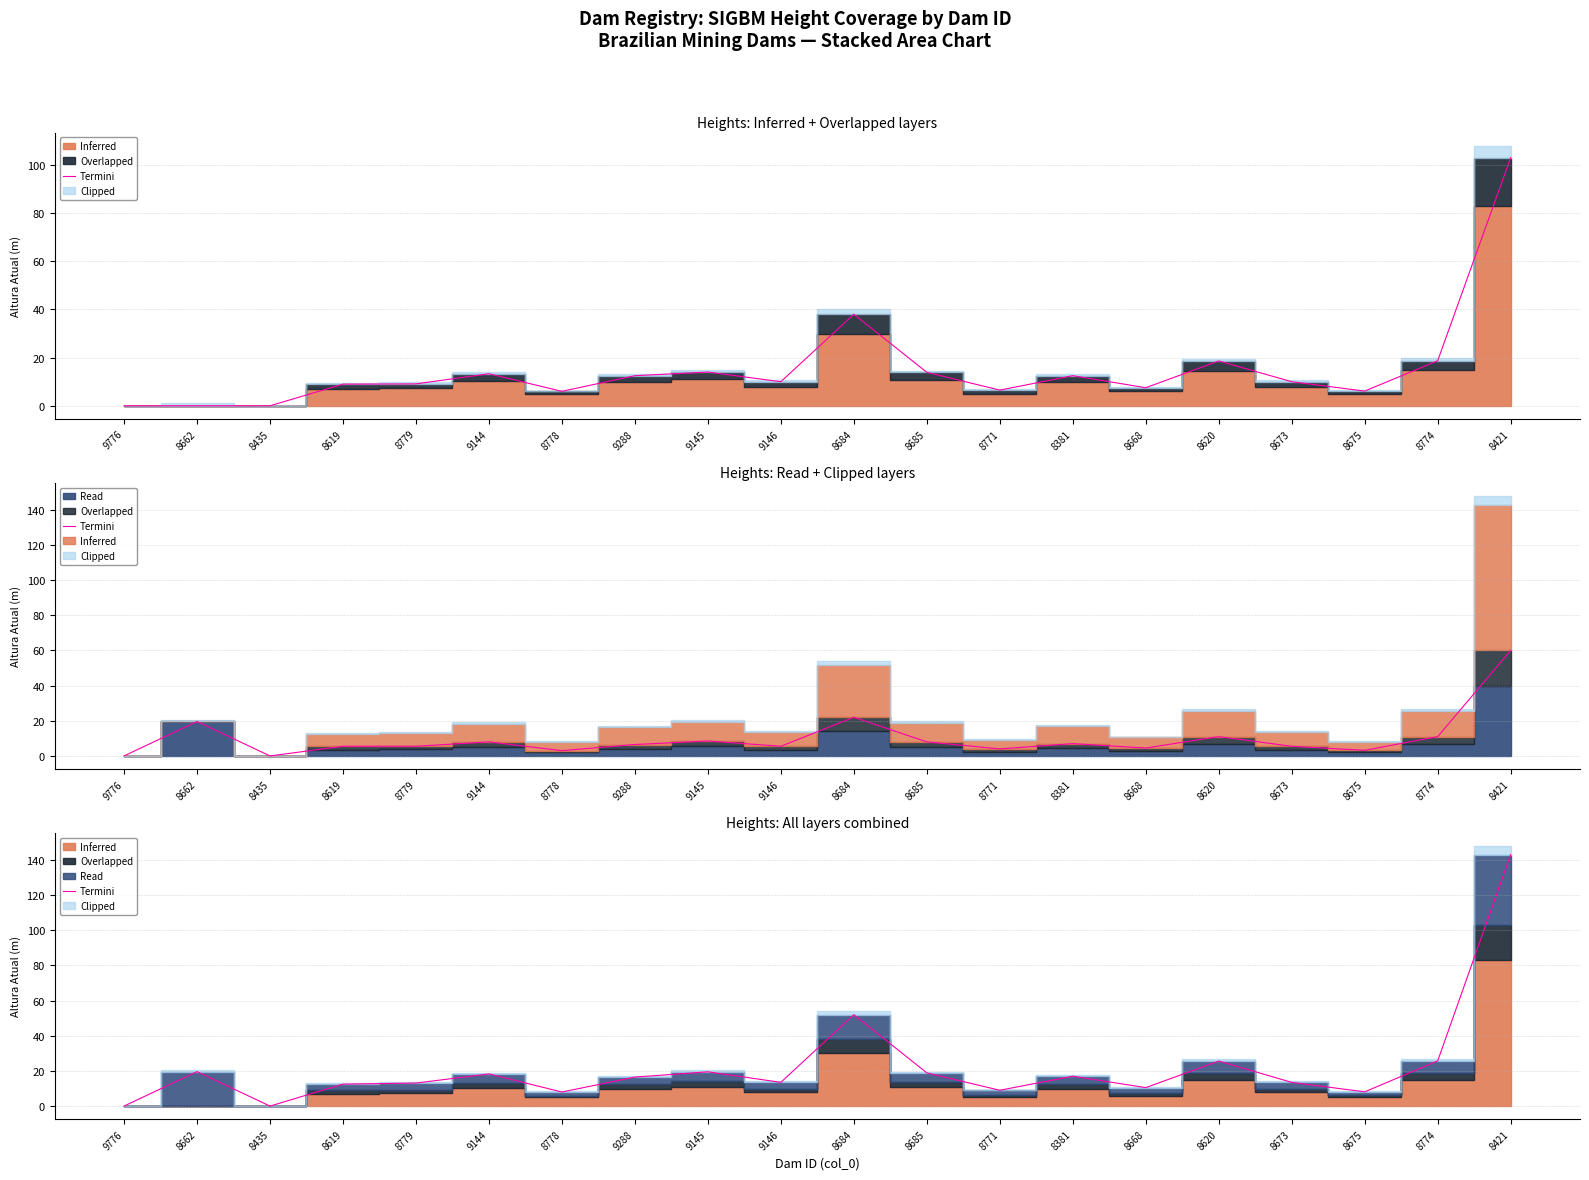

What is the ratio of the value at 8673 to the value at 8619?

1.1